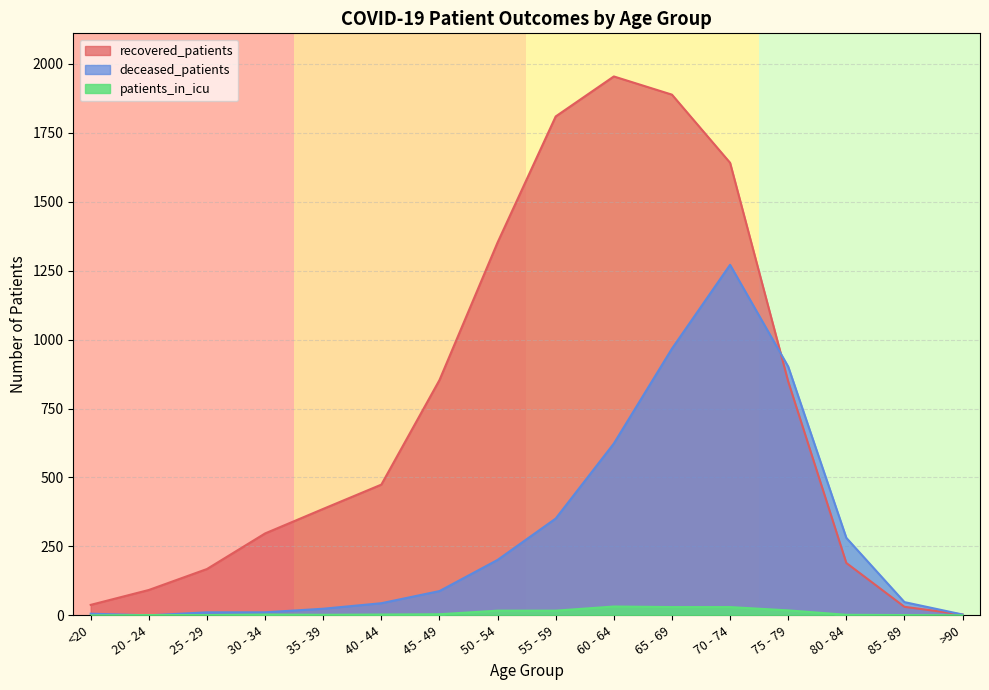

List the labels in order of recovered_patients value, smallest first.

>90, 85 - 89, <20, 20 - 24, 25 - 29, 80 - 84, 30 - 34, 35 - 39, 40 - 44, 75 - 79, 45 - 49, 50 - 54, 70 - 74, 55 - 59, 65 - 69, 60 - 64